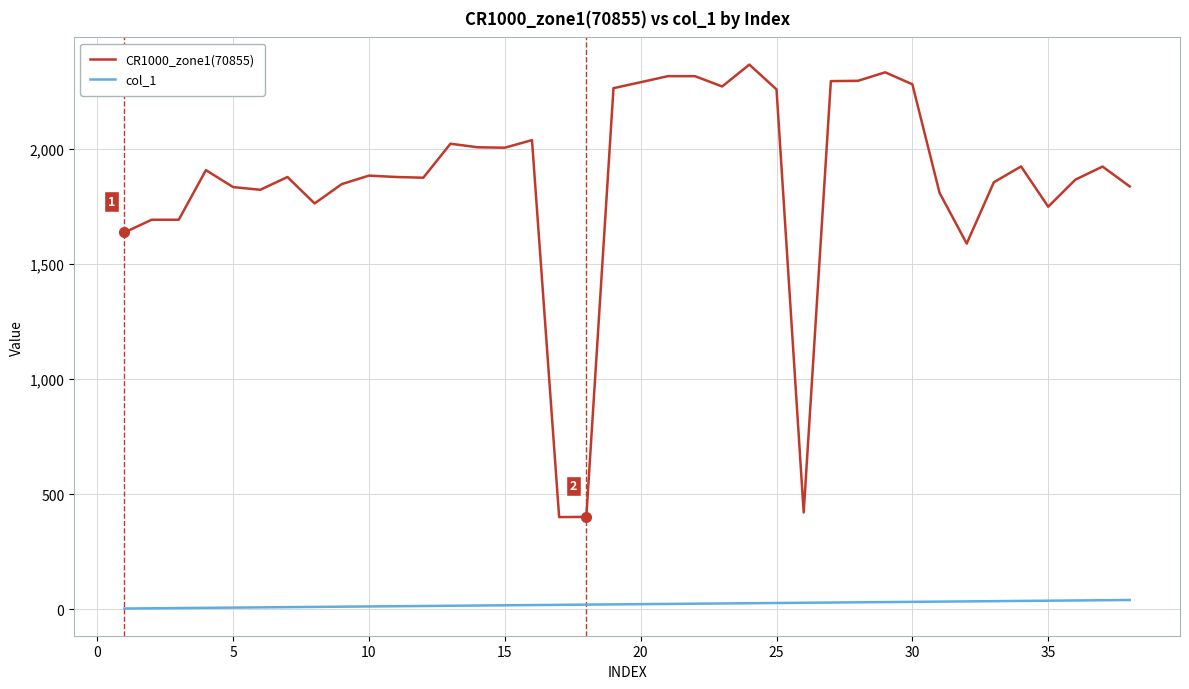

Rank the series by their maximum value, from lowest to highest.

col_1, CR1000_zone1(70855)